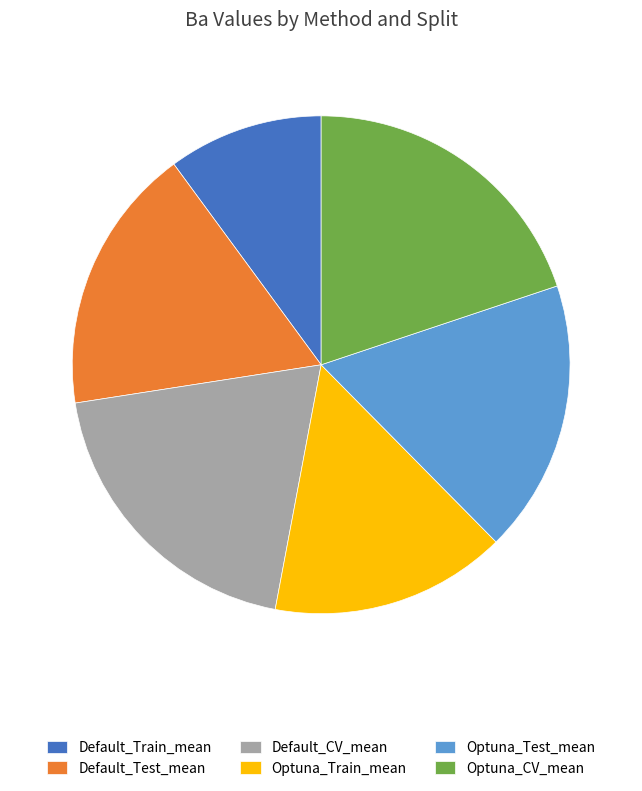

True or false: Optuna_Train_mean accounts for 24% of the total.

False